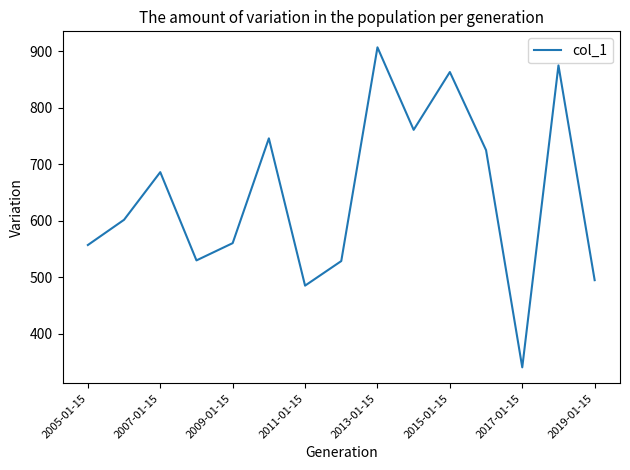

What is the smallest value displayed?

340.7